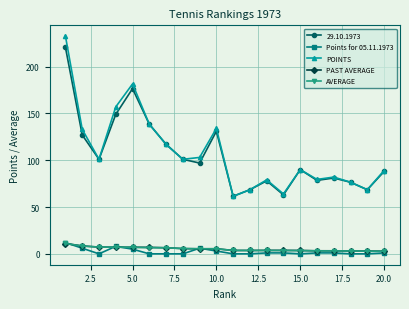

What are all the series names shown in the legend?

29.10.1973, Points for 05.11.1973, POINTS, PAST AVERAGE, AVERAGE